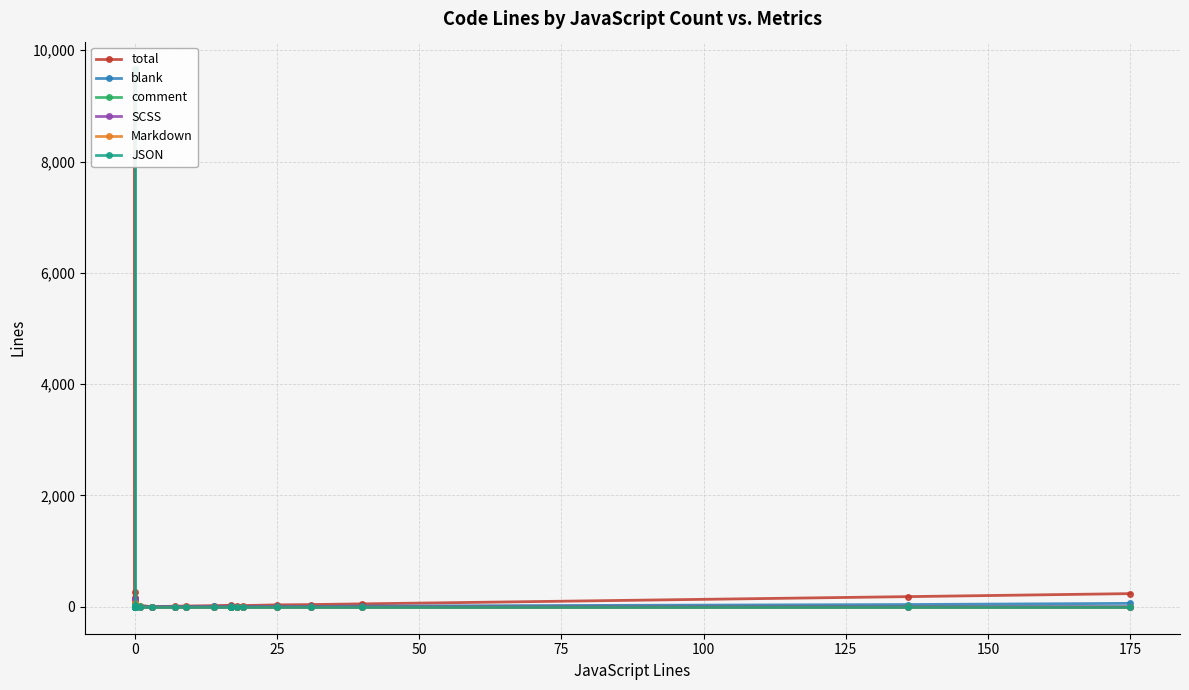

Reading left to right, extract all data points from this chart.

total: 1	47	272	26	29	9670	13	162	20	159	4	108	8	21	4	10	14	21	28	20	20	21	22	35	40	53	183	237
blank: 0	12	53	1	1	1	2	27	4	11	1	31	2	3	1	2	3	6	7	3	3	3	3	9	6	13	41	62
comment: 0	0	0	25	0	0	1	0	4	0	0	0	0	17	0	1	2	1	4	0	0	0	0	1	3	0	6	0
SCSS: 0	0	0	0	0	0	10	135	12	0	3	0	6	0	0	0	0	0	0	0	0	0	0	0	0	0	0	0
Markdown: 0	35	0	0	0	0	0	0	0	0	0	77	0	0	0	0	0	0	0	0	0	0	0	0	0	0	0	0
JSON: 0	0	0	0	28	9669	0	0	0	0	0	0	0	0	0	0	0	0	0	0	0	0	0	0	0	0	0	0